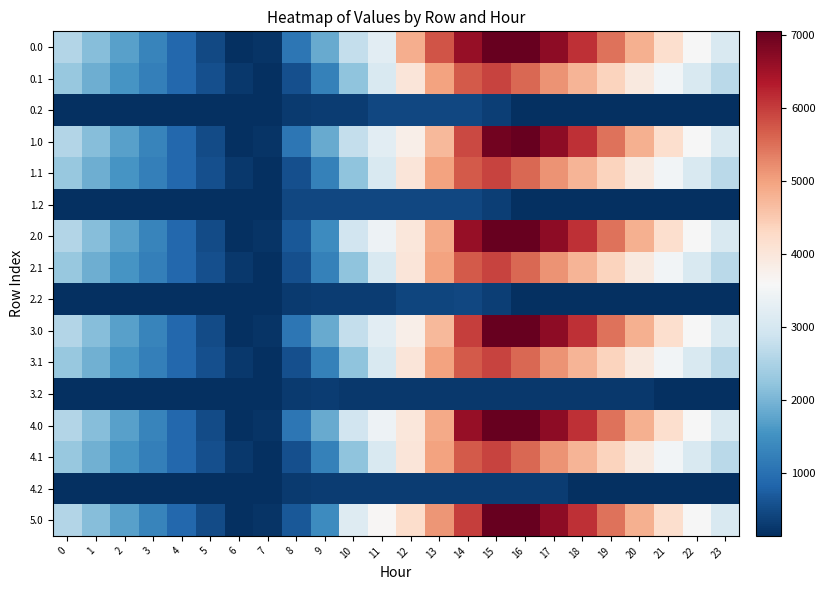

Reading left to right, what are all the values shown in this chart?

0.0: 0=2578.8	1=2124.7	2=1710.3	3=1301.8	4=892.8	5=490.9	6=141.0	7=216.5	8=1101.4	9=1841.0	10=2758.6	11=3240.8	12=4845.2	13=5755.3	14=6591.2	15=7048.0	16=7048.0	17=6683.3	18=6116.7	19=5461.4	20=4825.2	21=4180.4	22=3582.1	23=3065.6
0.1: 0=2285.6	1=1920.8	2=1569.4	3=1223.2	4=880.2	5=555.9	6=251.0	7=141.0	8=558.8	9=1250.4	10=2197.3	11=3071.6	12=4014.1	13=4993.3	14=5699.9	15=5925.7	16=5570.0	17=5157.7	18=4761.0	19=4357.0	20=3938.3	21=3501.5	22=3077.4	23=2674.0
0.2: 0=141.0	1=141.0	2=141.0	3=141.0	4=141.0	5=141.0	6=141.0	7=141.0	8=290.4	9=307.8	10=307.8	11=457.5	12=457.5	13=457.5	14=457.5	15=351.2	16=141.0	17=141.0	18=141.0	19=141.0	20=141.0	21=141.0	22=141.0	23=141.0
1.0: 0=2580.2	1=2126.1	2=1711.7	3=1303.2	4=894.2	5=492.3	6=141.0	7=216.5	8=1101.4	9=1841.0	10=2758.6	11=3240.8	12=3805.8	13=4716.0	14=5864.6	15=6931.1	16=7048.0	17=6683.3	18=6118.1	19=5462.8	20=4826.6	21=4181.8	22=3583.5	23=3067.0
1.1: 0=2285.6	1=1920.8	2=1569.4	3=1223.2	4=880.2	5=554.3	6=249.4	7=141.0	8=558.8	9=1250.4	10=2197.3	11=3071.6	12=4014.1	13=4993.3	14=5699.9	15=5925.7	16=5570.0	17=5157.7	18=4761.0	19=4357.0	20=3938.3	21=3501.5	22=3077.4	23=2674.0
1.2: 0=141.0	1=141.0	2=141.0	3=141.0	4=141.0	5=141.0	6=141.0	7=141.0	8=440.1	9=457.5	10=457.5	11=457.5	12=457.5	13=457.5	14=457.5	15=351.2	16=141.0	17=141.0	18=141.0	19=141.0	20=141.0	21=141.0	22=141.0	23=141.0
2.0: 0=2580.2	1=2126.1	2=1711.7	3=1303.2	4=894.2	5=492.3	6=141.0	7=216.5	8=675.4	9=1415.0	10=2936.1	11=3418.2	12=3983.3	13=4893.4	14=6591.2	15=7048.0	16=7048.0	17=6683.3	18=6116.7	19=5461.4	20=4826.6	21=4181.8	22=3583.5	23=3067.0
2.1: 0=2285.6	1=1920.8	2=1569.4	3=1223.2	4=880.2	5=554.3	6=249.4	7=141.0	8=558.8	9=1250.4	10=2197.3	11=3071.6	12=4014.1	13=4993.3	14=5699.9	15=5925.7	16=5570.0	17=5157.7	18=4761.0	19=4357.0	20=3938.3	21=3501.5	22=3077.4	23=2674.0
2.2: 0=141.0	1=141.0	2=141.0	3=141.0	4=141.0	5=141.0	6=141.0	7=141.0	8=290.4	9=307.8	10=307.8	11=307.8	12=426.6	13=426.6	14=457.5	15=351.2	16=141.0	17=141.0	18=141.0	19=141.0	20=141.0	21=141.0	22=141.0	23=141.0
3.0: 0=2580.2	1=2126.1	2=1711.7	3=1303.2	4=894.2	5=492.3	6=141.0	7=216.5	8=1101.4	9=1841.0	10=2758.6	11=3240.8	12=3805.8	13=4716.0	14=5981.5	15=7048.0	16=7048.0	17=6683.3	18=6116.7	19=5461.4	20=4825.2	21=4181.8	22=3583.5	23=3067.0
3.1: 0=2287.1	1=1922.4	2=1570.9	3=1224.8	4=881.7	5=555.9	6=251.0	7=141.0	8=558.8	9=1250.4	10=2197.3	11=3071.6	12=4014.1	13=4993.3	14=5699.9	15=5925.7	16=5571.5	17=5159.2	18=4762.6	19=4358.5	20=3939.8	21=3503.1	22=3079.0	23=2675.6
3.2: 0=141.0	1=141.0	2=141.0	3=141.0	4=141.0	5=141.0	6=141.0	7=141.0	8=290.4	9=307.8	10=275.7	11=275.7	12=275.7	13=275.7	14=275.7	15=275.7	16=275.7	17=275.7	18=275.7	19=275.7	20=275.7	21=141.0	22=141.0	23=141.0
4.0: 0=2580.2	1=2126.1	2=1711.7	3=1303.2	4=894.2	5=492.3	6=141.0	7=216.5	8=1101.4	9=1841.0	10=2936.1	11=3418.2	12=3983.3	13=4893.4	14=6591.2	15=7048.0	16=7048.0	17=6683.3	18=6118.1	19=5462.8	20=4826.6	21=4181.8	22=3583.5	23=3067.0
4.1: 0=2287.1	1=1922.4	2=1570.9	3=1224.8	4=881.7	5=555.9	6=251.0	7=141.0	8=558.8	9=1250.4	10=2197.3	11=3071.6	12=4014.1	13=4993.3	14=5699.9	15=5925.7	16=5571.5	17=5159.2	18=4762.6	19=4358.5	20=3939.8	21=3503.1	22=3079.0	23=2675.6
4.2: 0=141.0	1=141.0	2=141.0	3=141.0	4=141.0	5=141.0	6=141.0	7=141.0	8=290.4	9=307.8	10=307.8	11=307.8	12=307.8	13=307.8	14=307.8	15=307.8	16=307.8	17=307.8	18=141.0	19=141.0	20=141.0	21=141.0	22=141.0	23=141.0
5.0: 0=2578.8	1=2124.7	2=1710.3	3=1301.8	4=892.8	5=492.3	6=141.0	7=216.5	8=675.4	9=1415.0	10=3159.4	11=3641.6	12=4206.6	13=5116.8	14=5981.5	15=7048.0	16=7048.0	17=6683.3	18=6116.7	19=5461.4	20=4825.2	21=4180.4	22=3582.1	23=3065.6